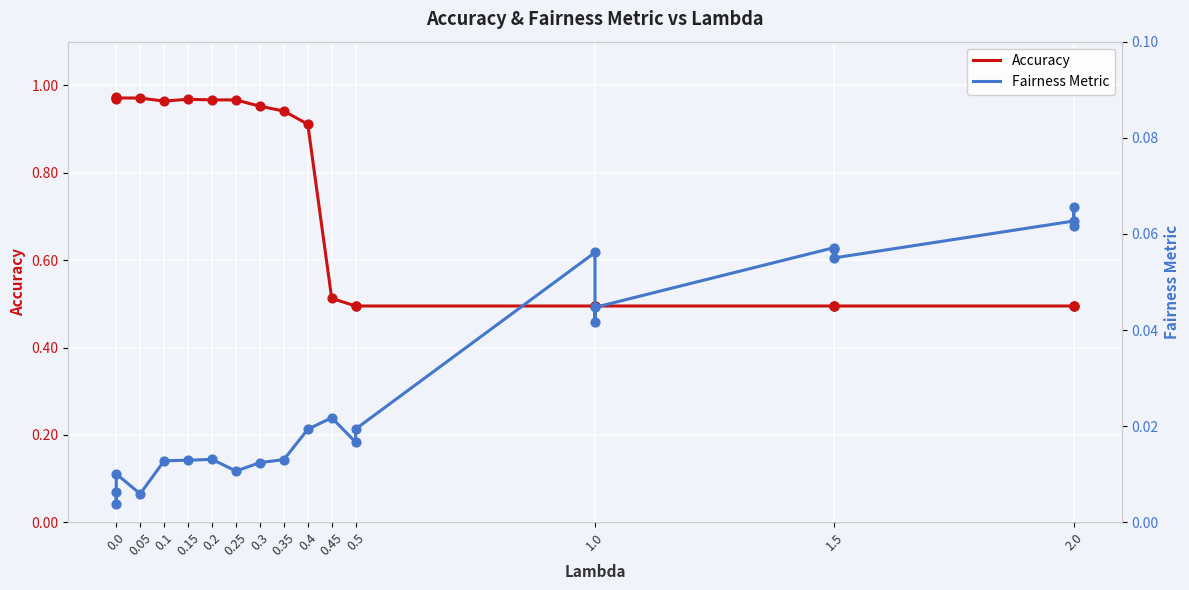

Which series contains the highest Y value?

Accuracy